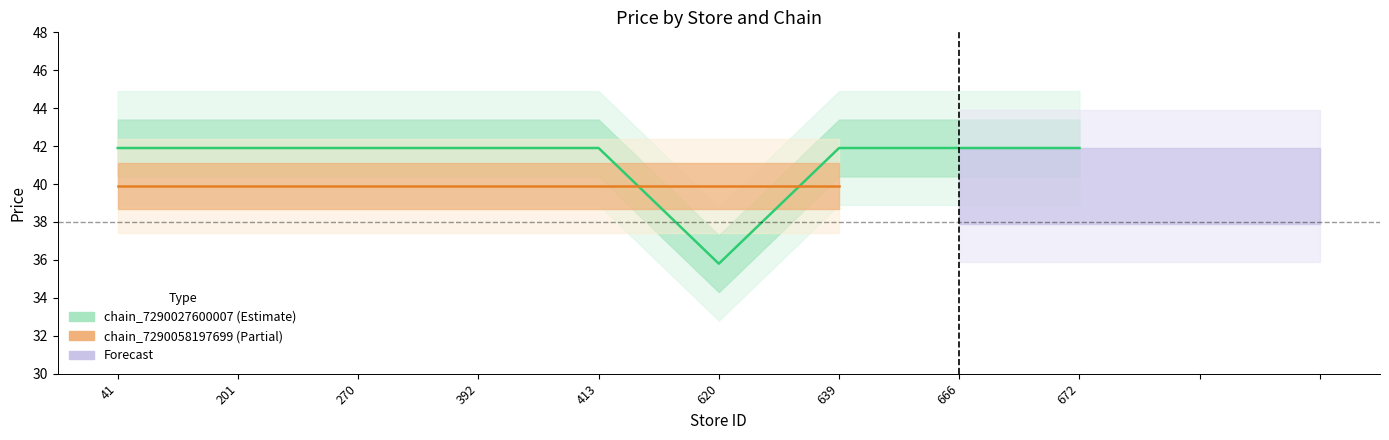

What is the smallest value displayed?

35.8